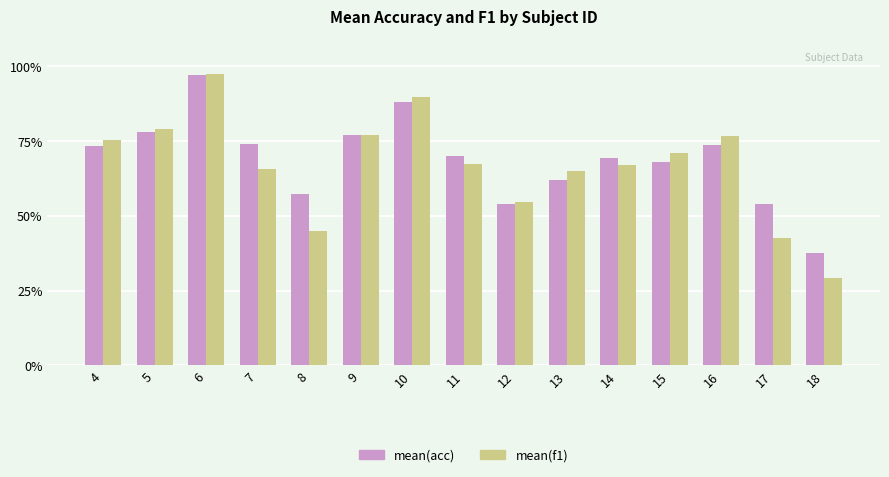

What is the value of the mean(f1) bar at the 5th from the left?

44.7